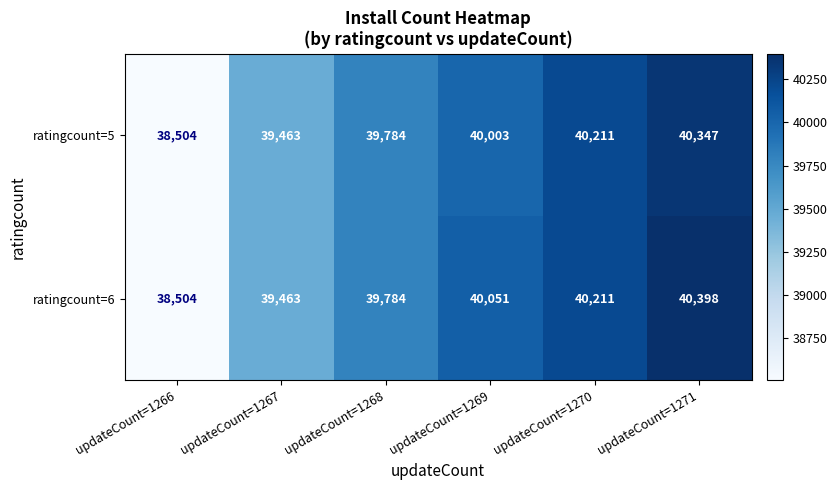

List the series in order of their overall mean, lowest first.

ratingcount=5, ratingcount=6